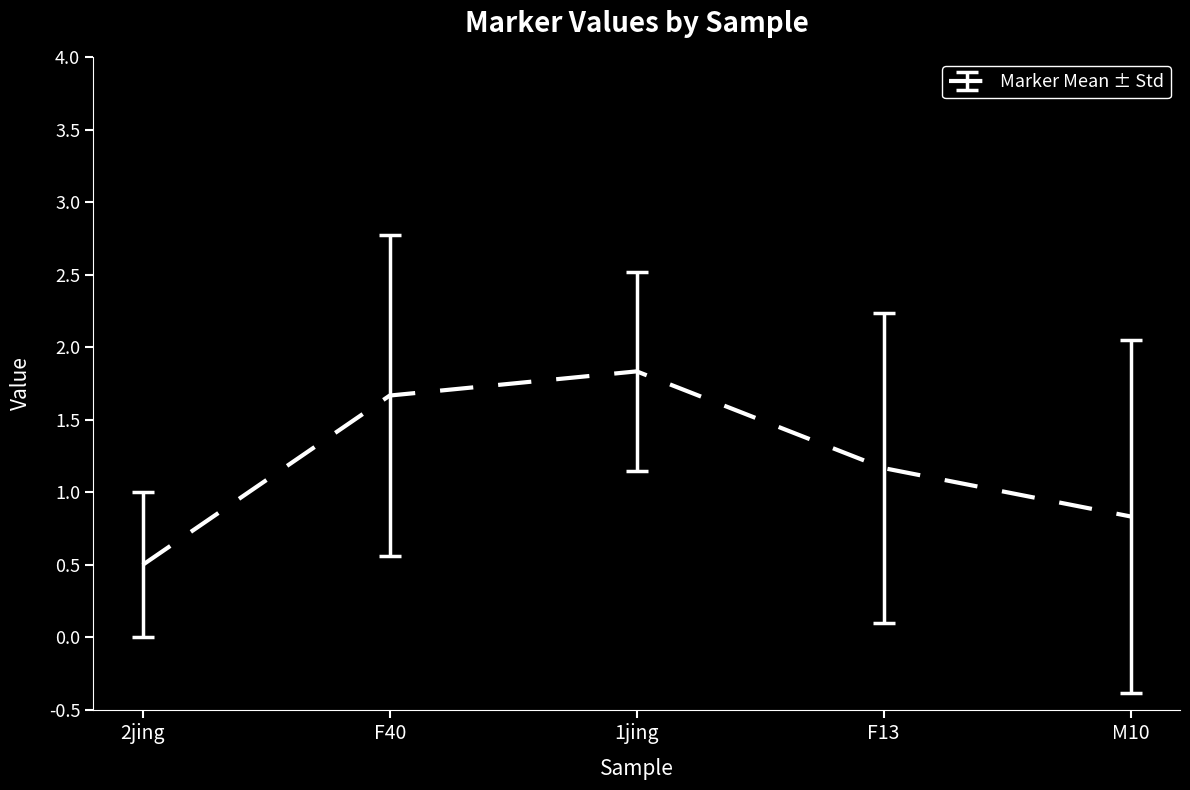

The chart shows a value of 1.8 at 1jing. True or false?

True